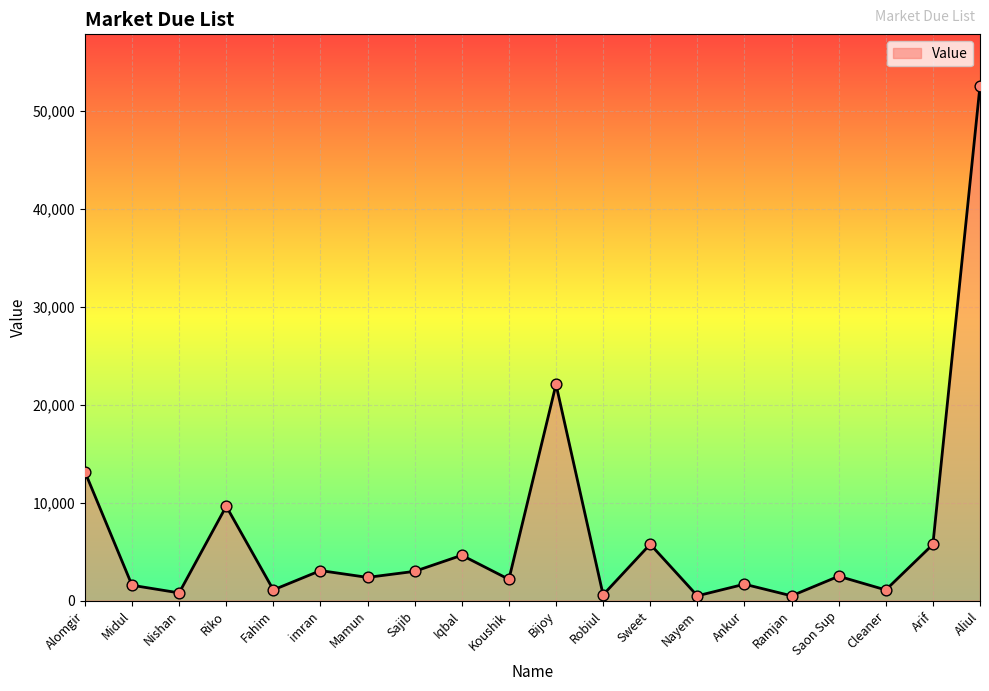

What is the change in value from Midul to Riko?

+8068